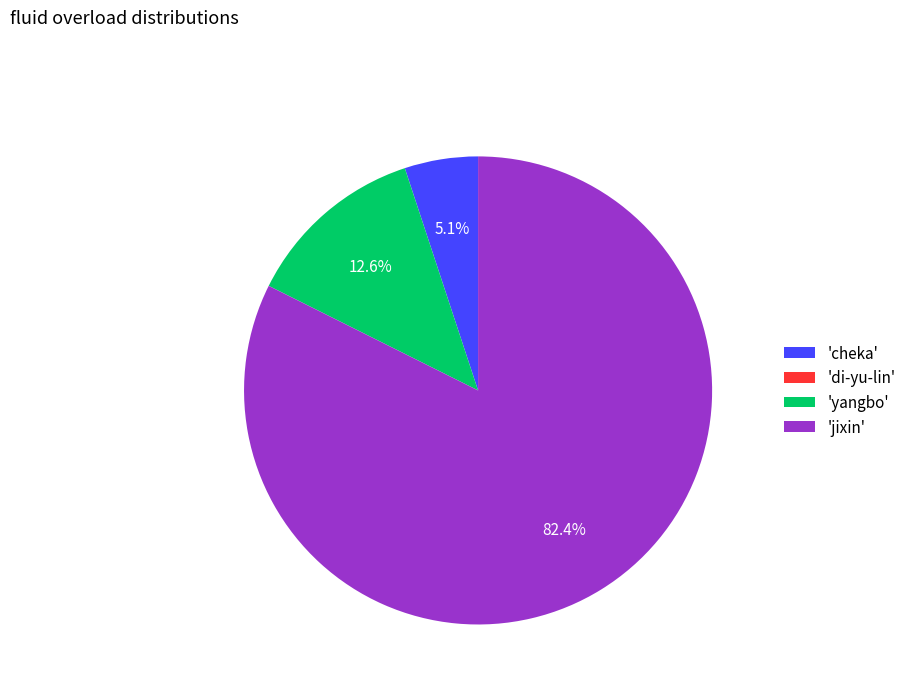

Which slice is the largest?

'jixin'